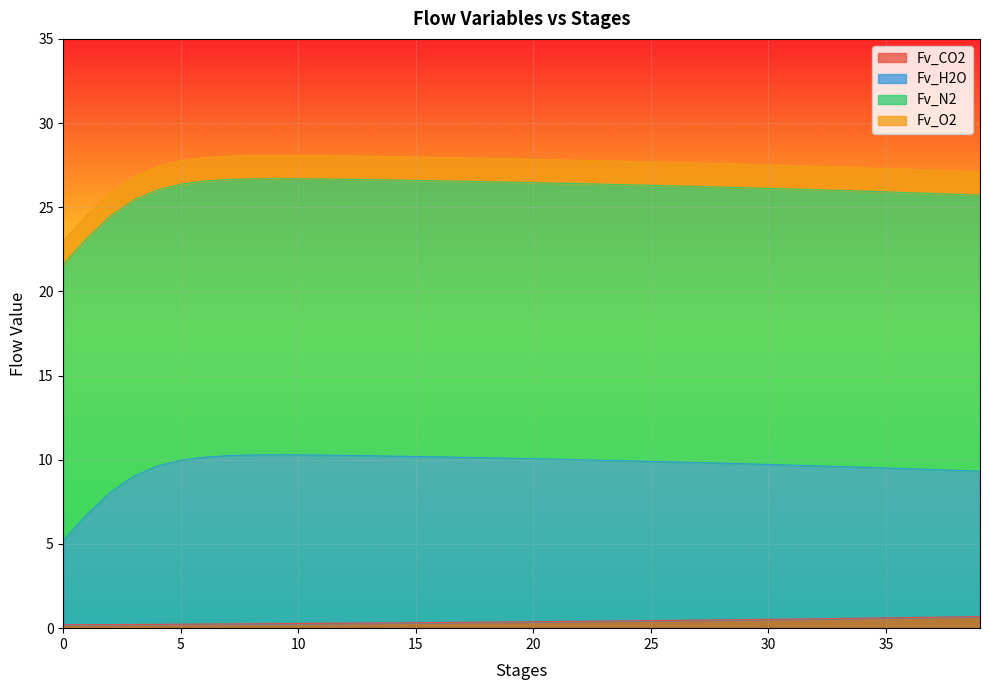

How many lines are shown in the chart?

4